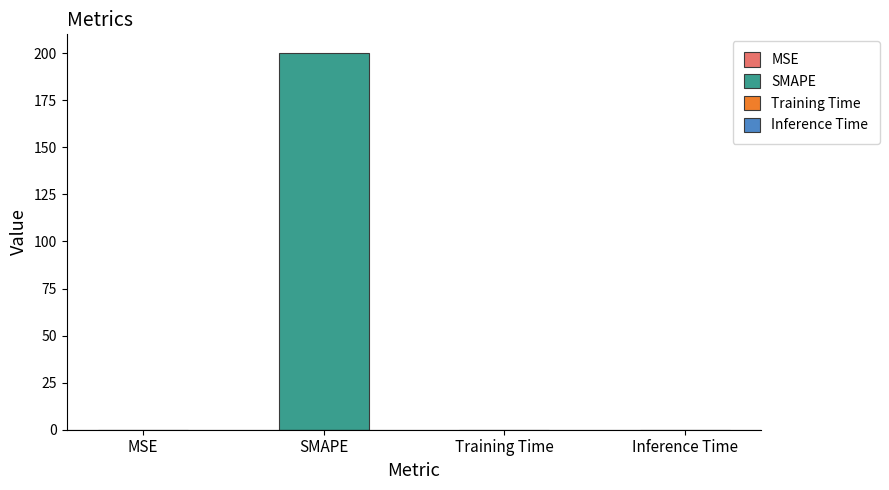

Reading left to right, transcribe all the data shown in this chart.

MSE=0.0	SMAPE=200.0	Training Time=0.0	Inference Time=0.0